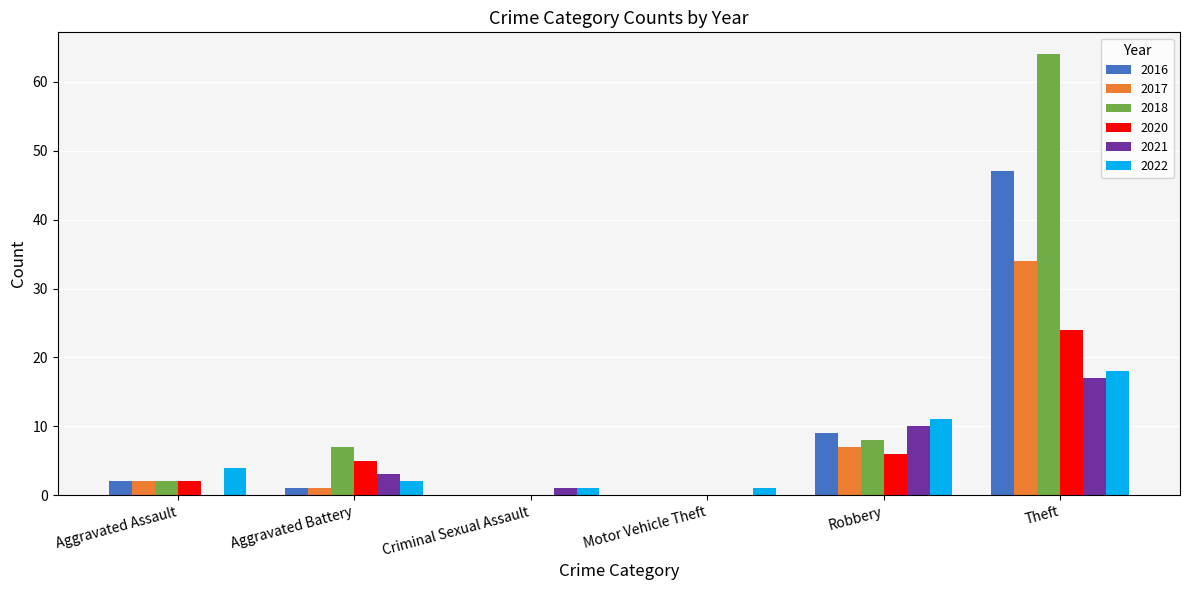

Is the value of 2018 at Motor Vehicle Theft greater than the value of 2017 at Aggravated Battery?

No